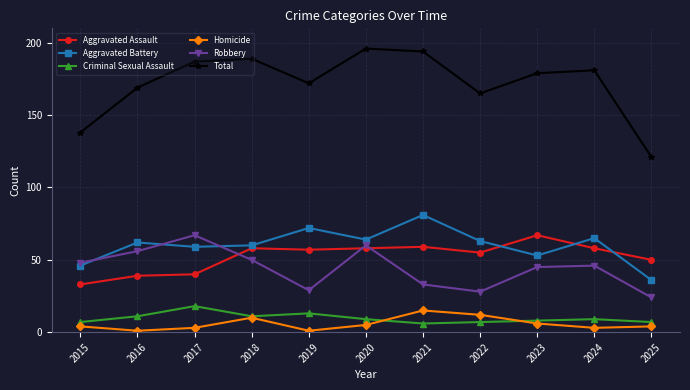

What is the difference between the second highest and second lowest values in the Robbery series?

32